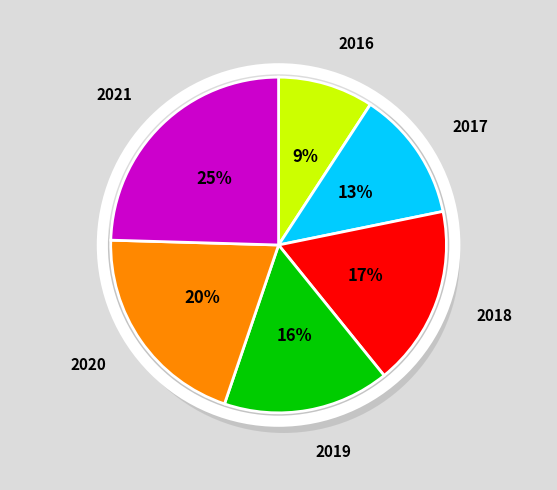

Is it true that 2021 is 38% of the pie?

False